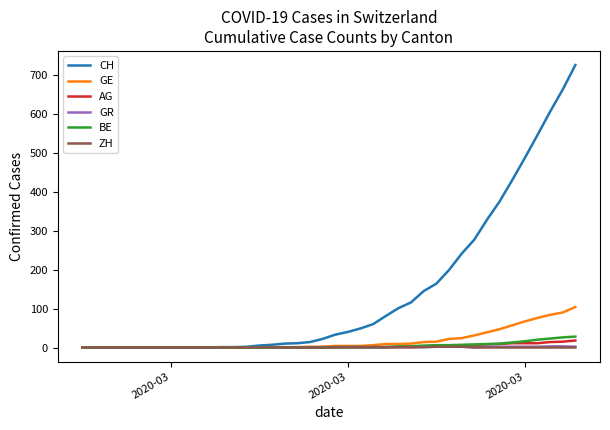

What is the maximum value shown in the chart?

726